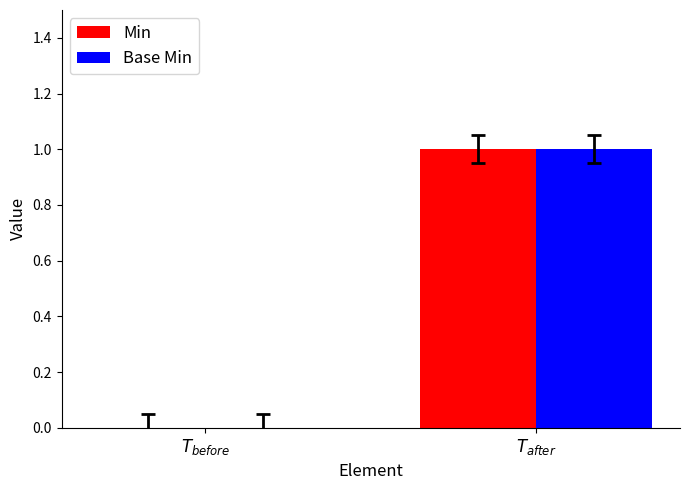

How many categories are shown in the chart?

2